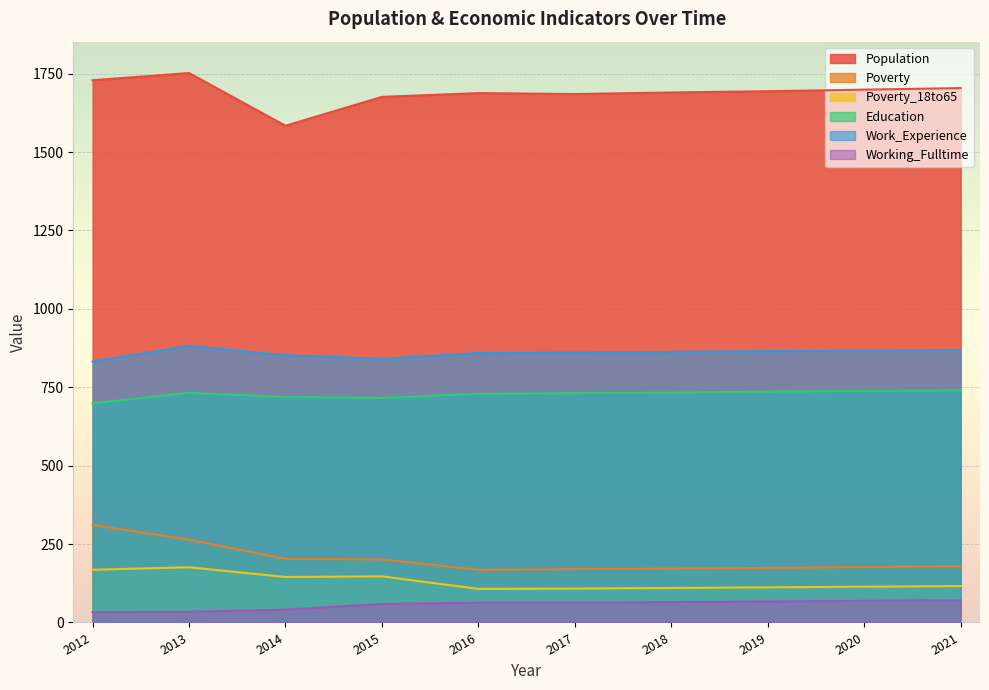

How many interior local peaks does the Population series have?

2